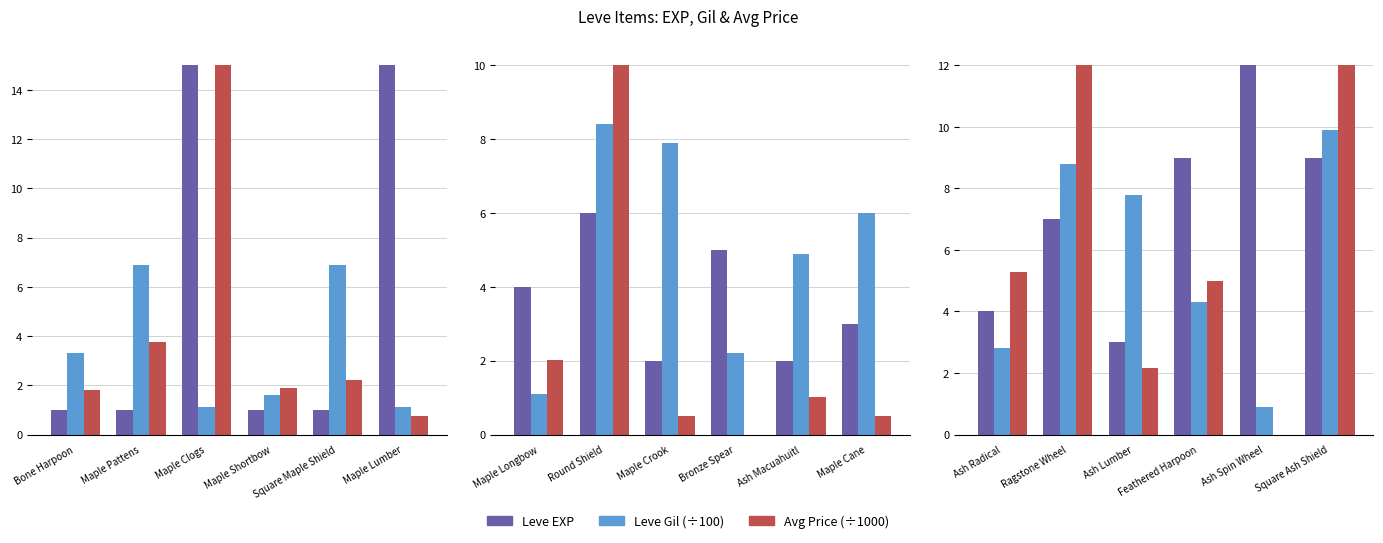

True or false: Leve Gil (÷100) has a value of 12.8 at Ragstone Wheel.

False